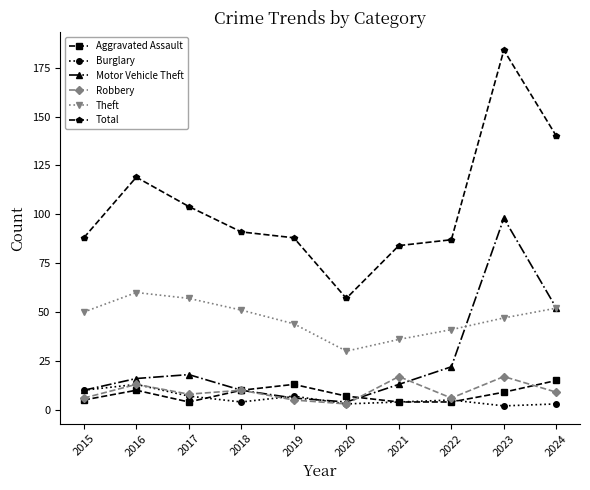

What is the difference between the maximum and minimum values in the Aggravated Assault series?

11